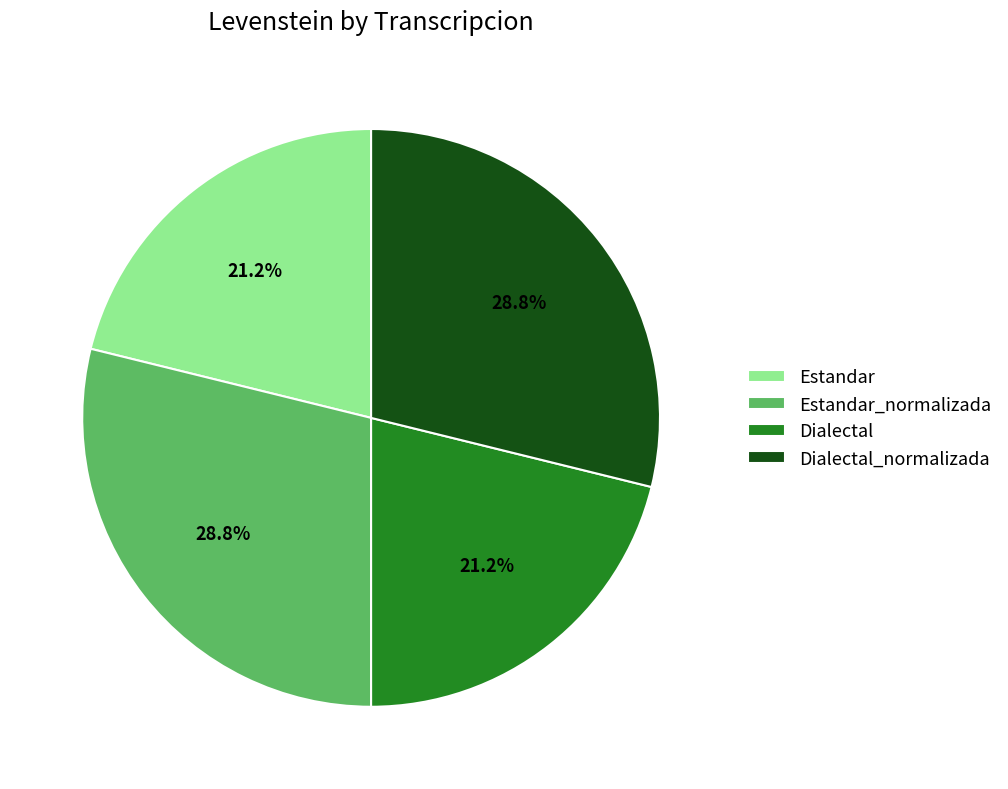

The Dialectal_normalizada slice represents 29% of the pie. True or false?

True